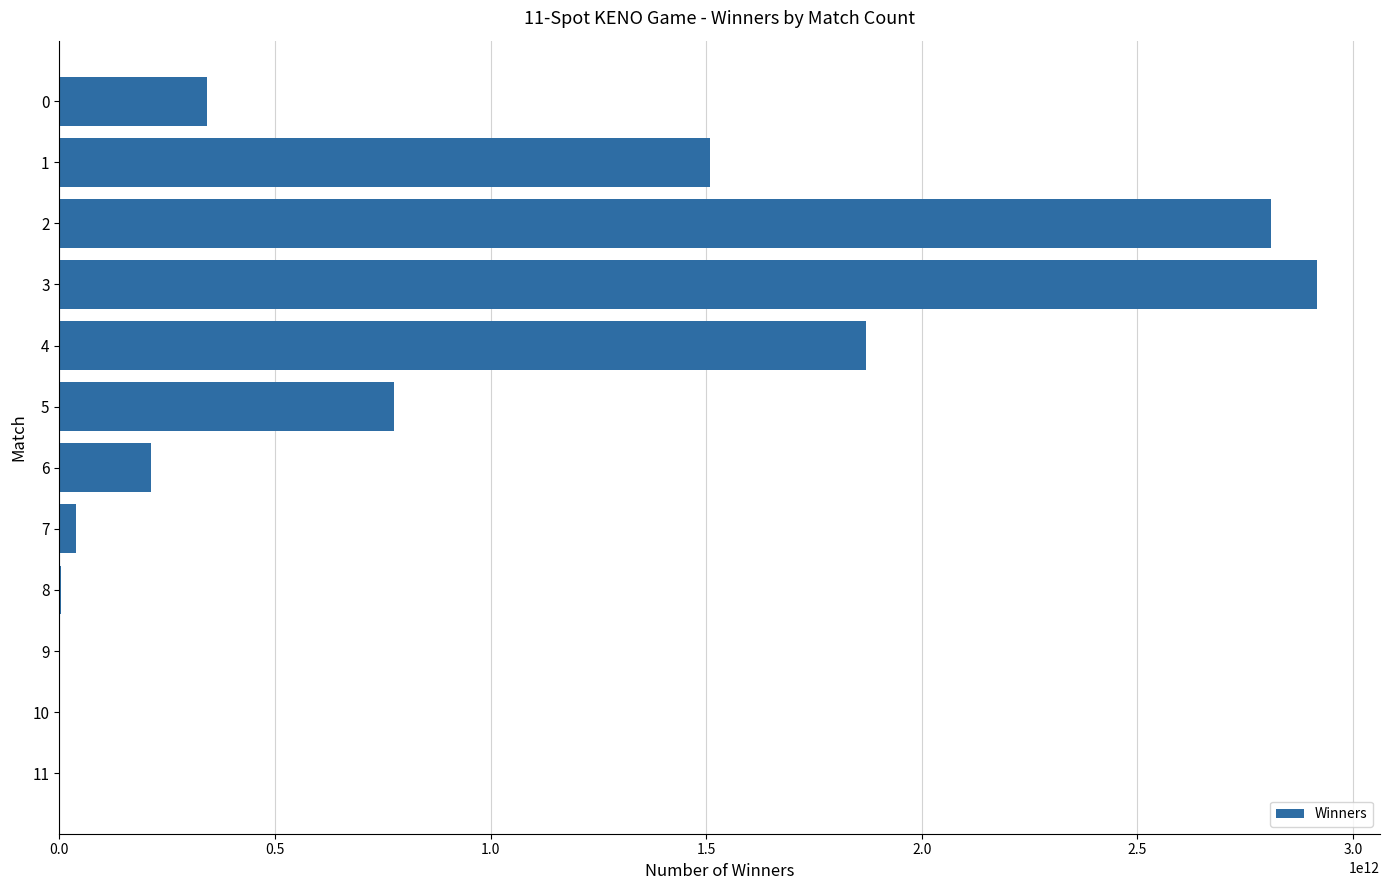

What is the greatest value displayed?

2916827763300